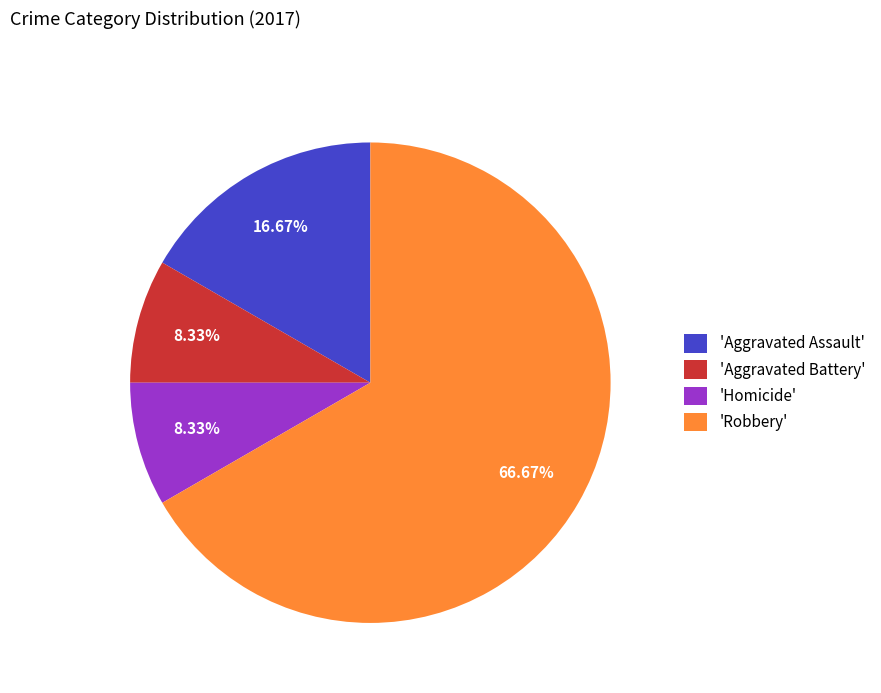

What is the largest slice in the pie chart?

'Robbery'